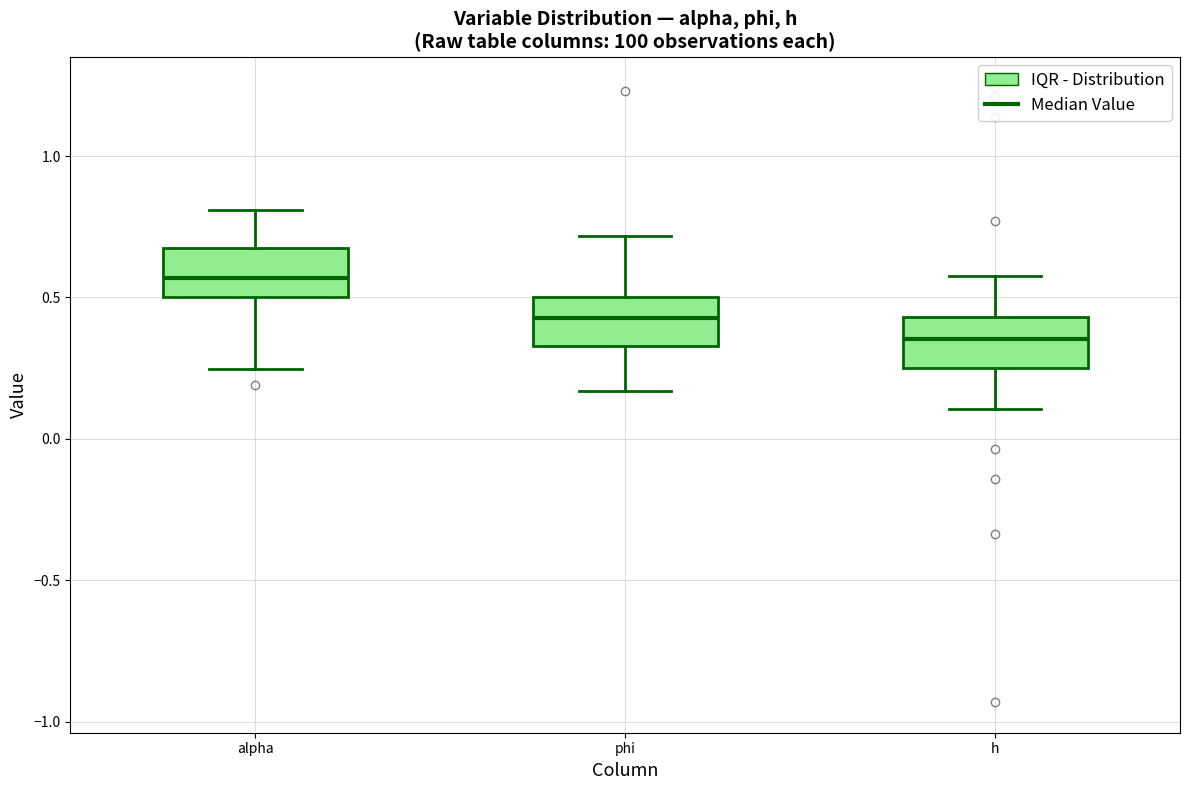

Which box has the highest median line?

alpha